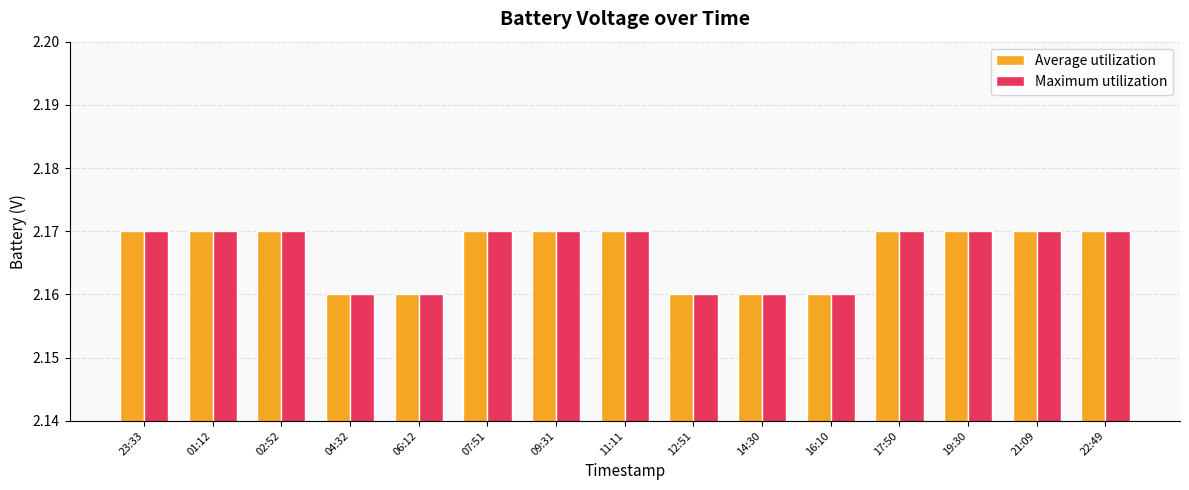

What is the sum of the Average utilization values at 06:12 and 01:12?

4.3